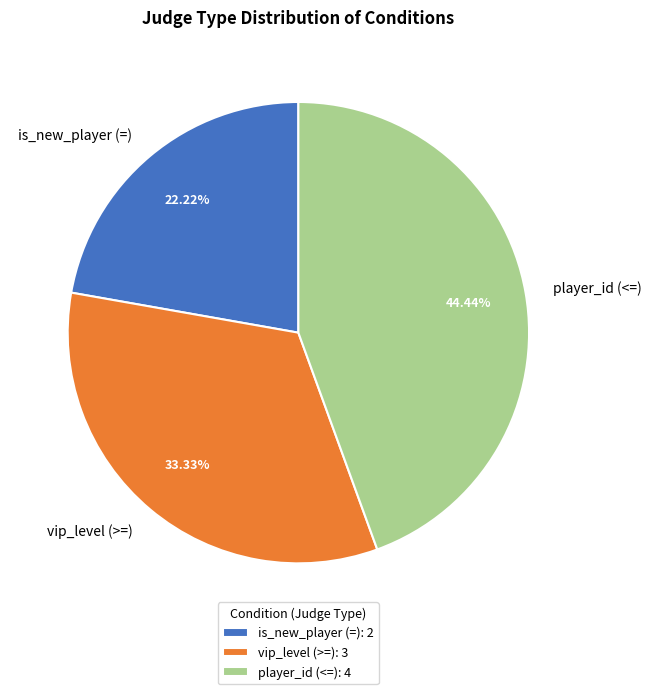

The player_id (<=) slice represents 59% of the pie. True or false?

False